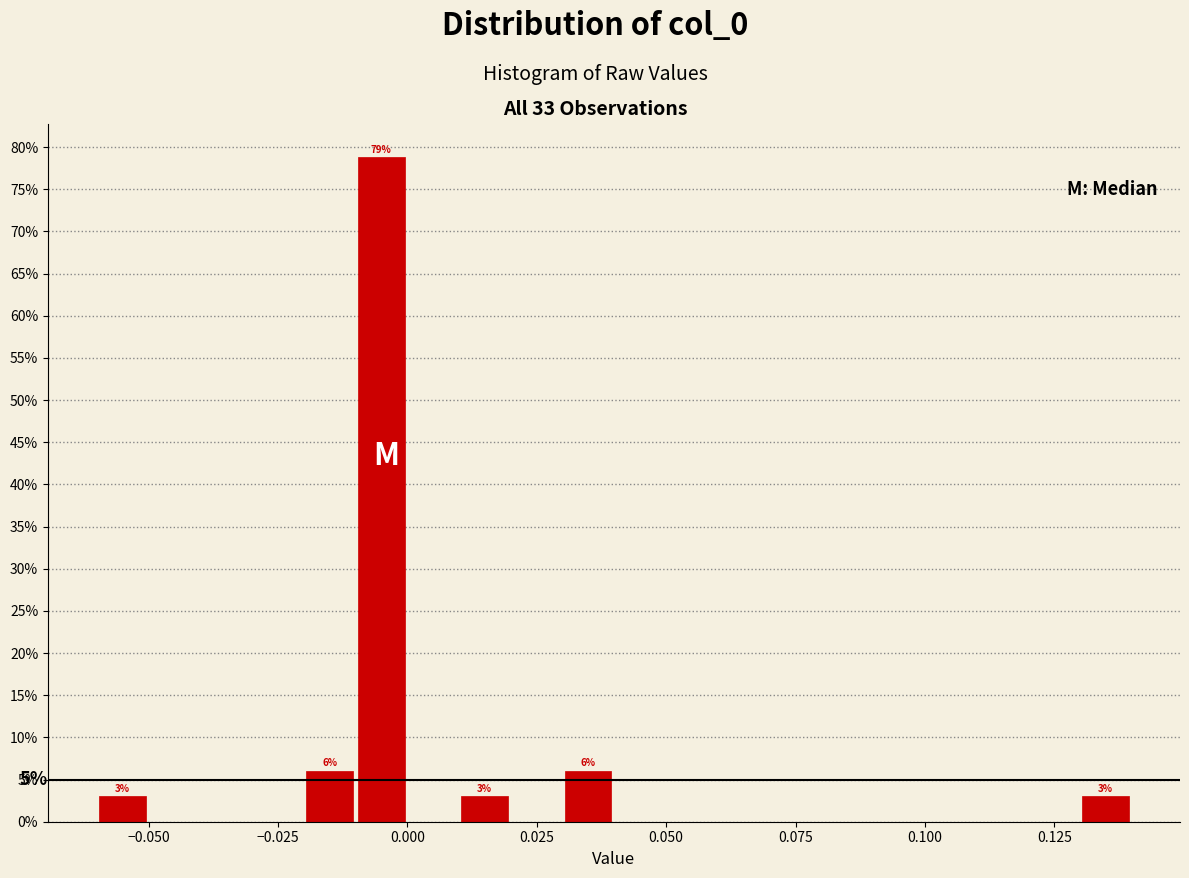

Read against the x-axis, roughly where is the centre of the tallest bar?

-0.005